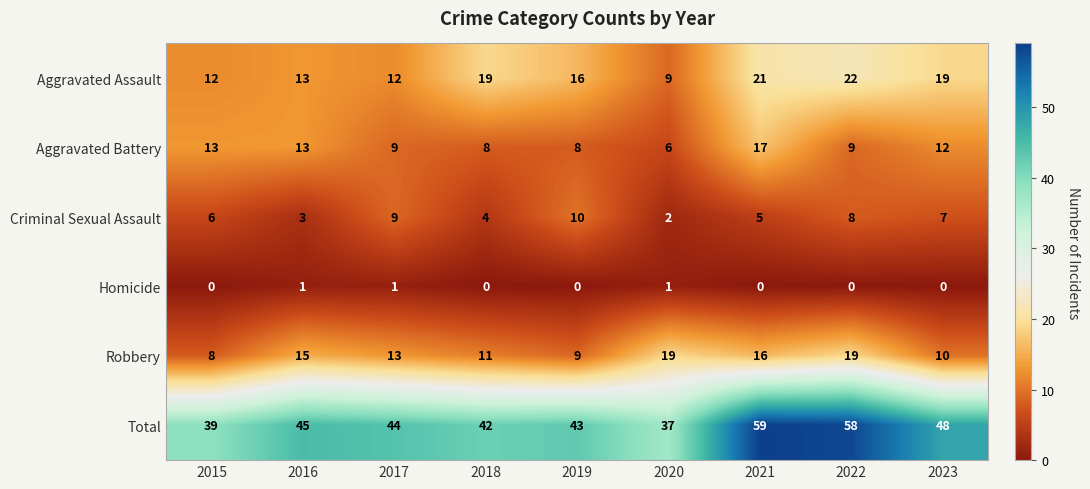

Rank the series at 2020 from highest to lowest value.

Total, Robbery, Aggravated Assault, Aggravated Battery, Criminal Sexual Assault, Homicide